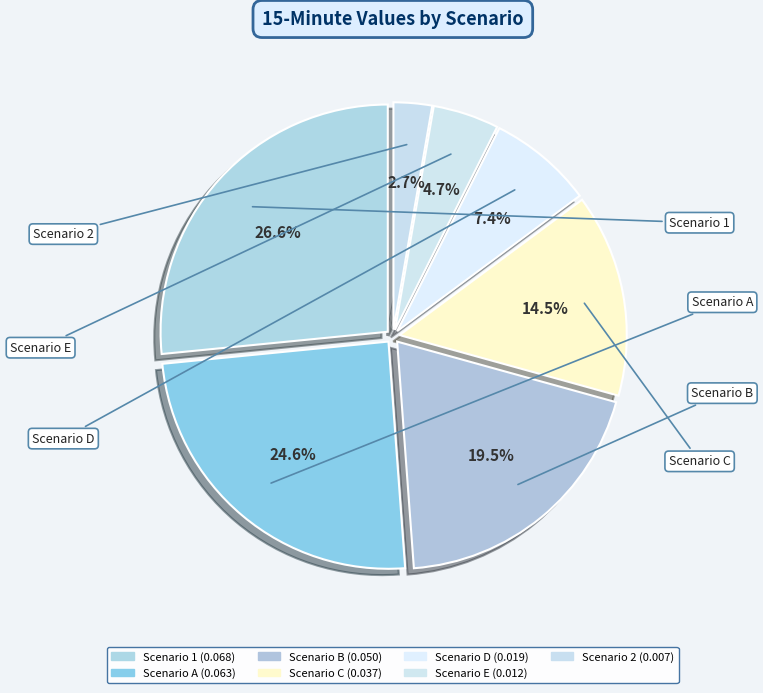

How many slices are in this pie chart?

7